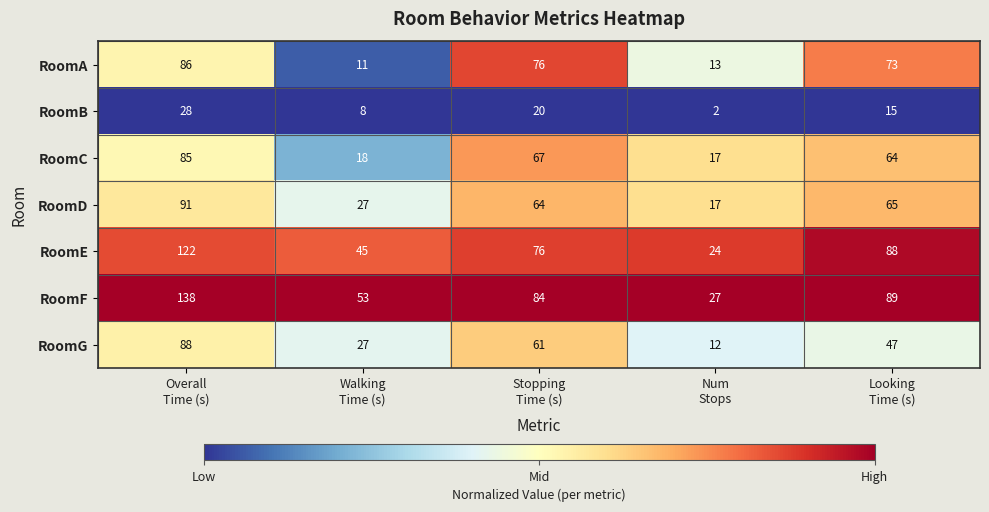

Count the number of data series in this chart.

7